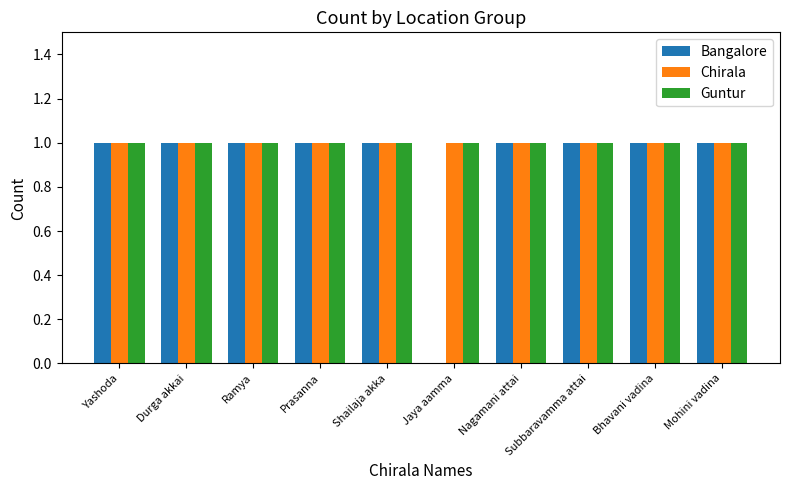

How many groups of bars are there?

10